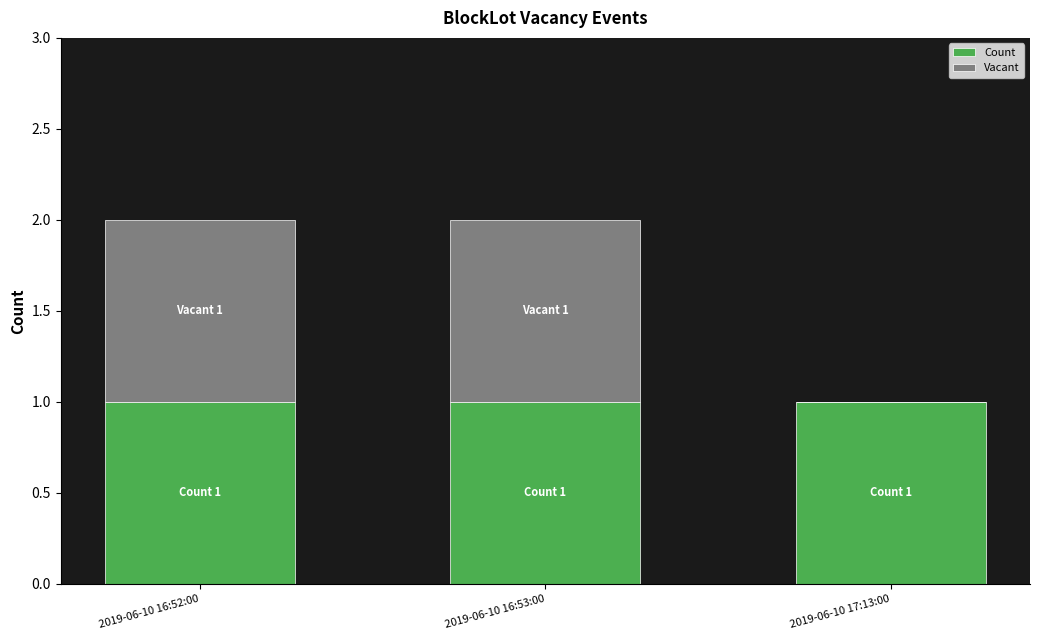

What is the sum of all Count values?

3